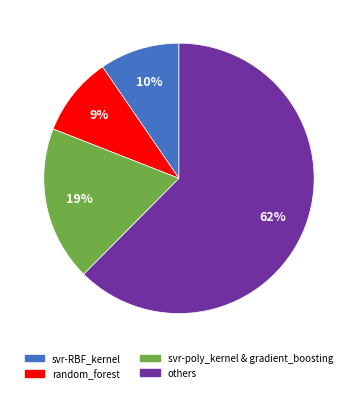

Is there a majority slice in this chart?

Yes